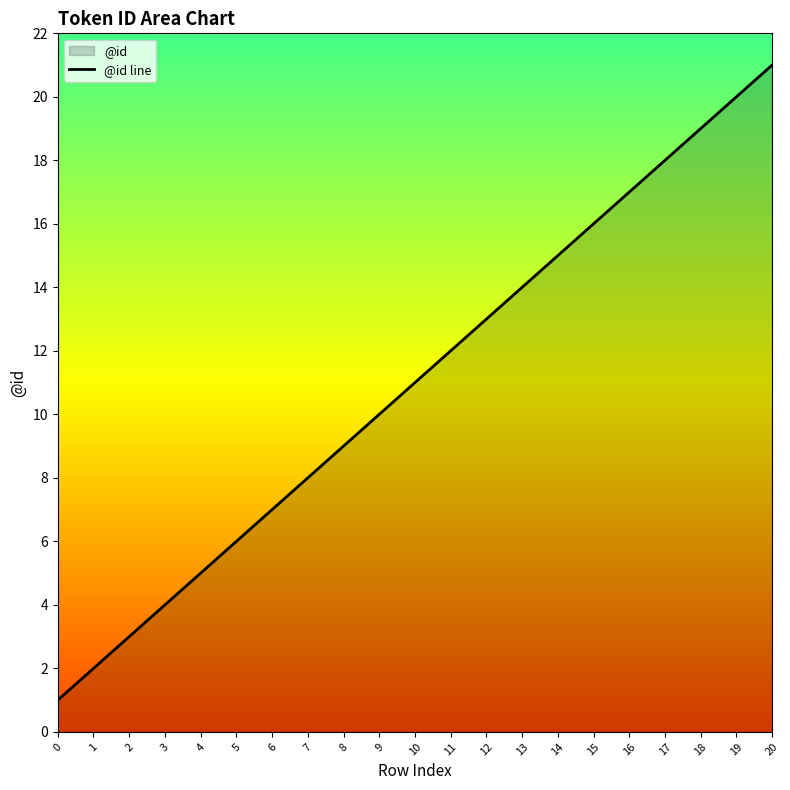

How many distinct data groups are displayed?

1